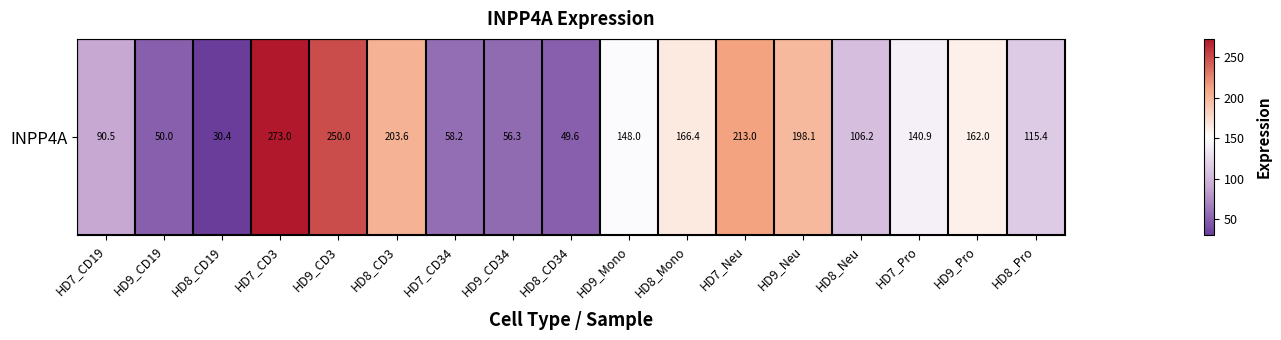

Reading left to right, list all the values displayed in this chart.

90.5	50.0	30.4	273.0	250.0	203.6	58.2	56.3	49.6	148.0	166.4	213.0	198.1	106.2	140.9	162.0	115.4